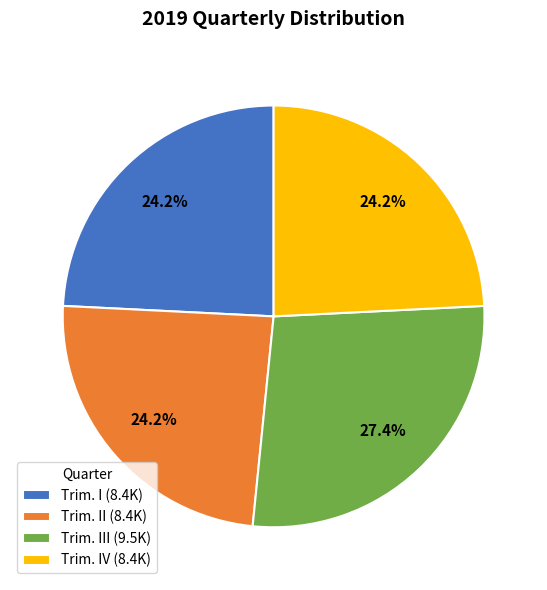

How many segments does this pie chart have?

4